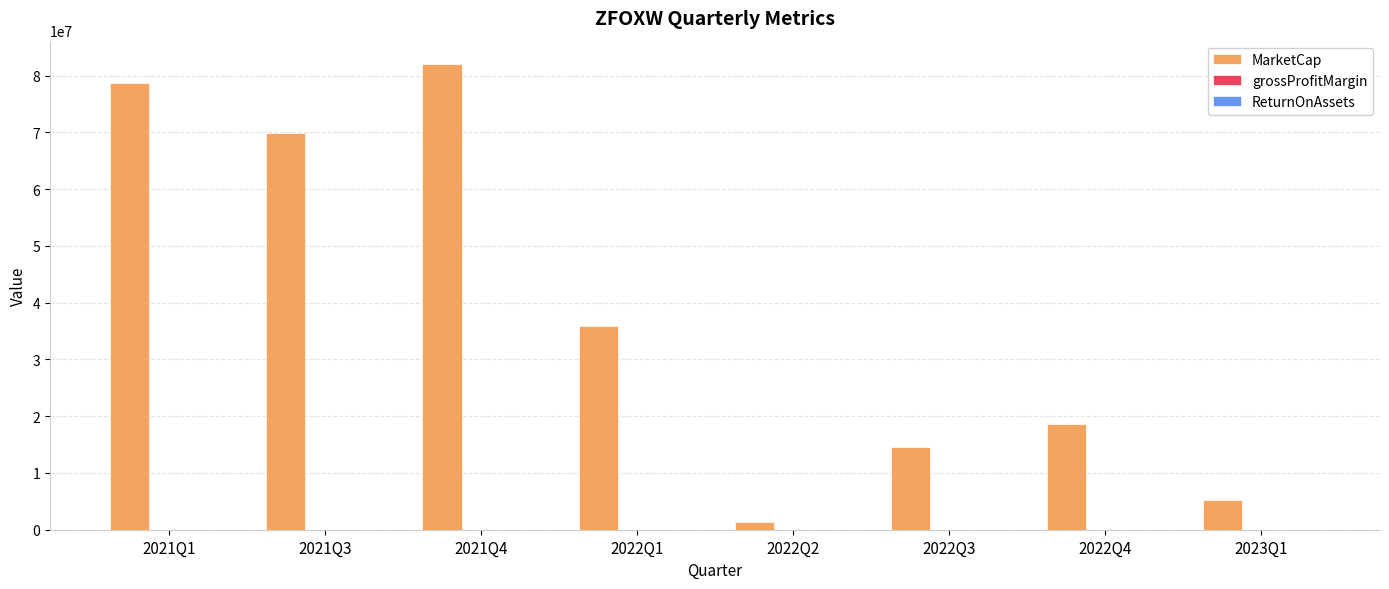

Which series has the largest total across all categories?

MarketCap